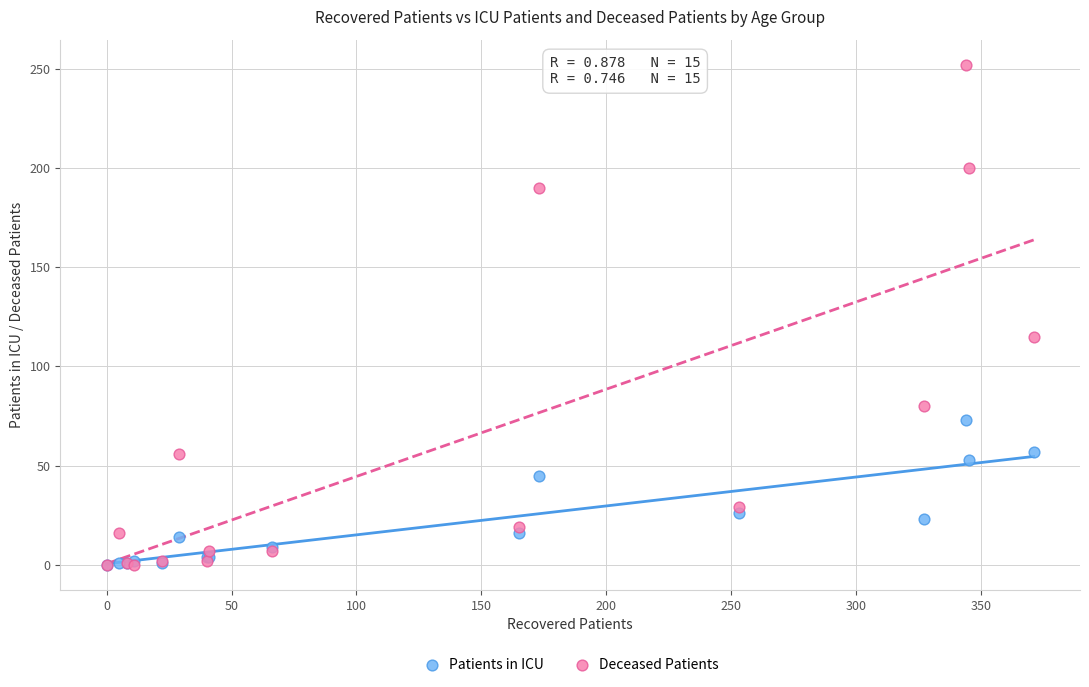

In the Deceased Patients series, what Y value is closest to 126?

115